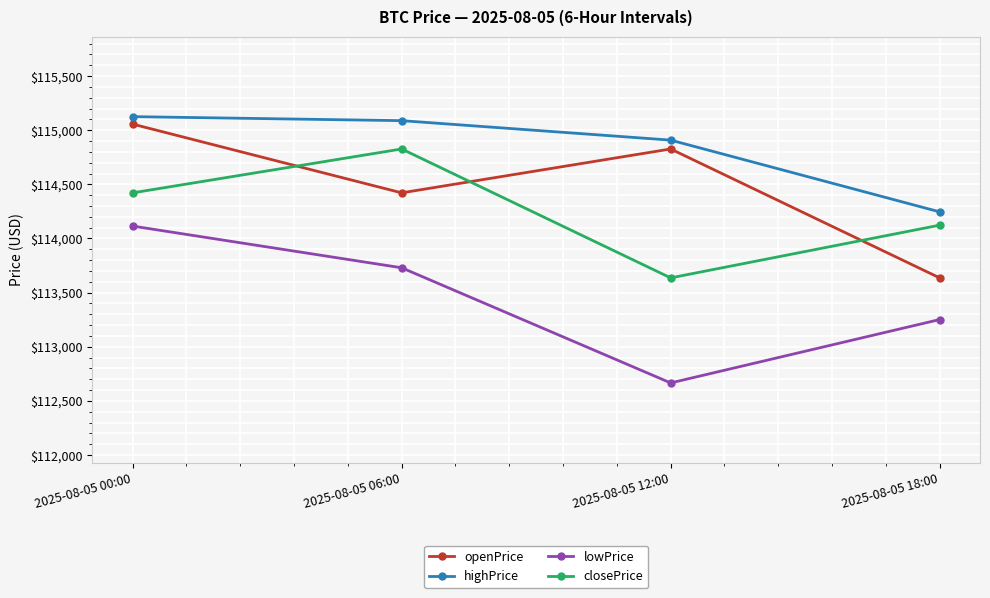

True or false: openPrice has more than 2 interior local peaks.

False